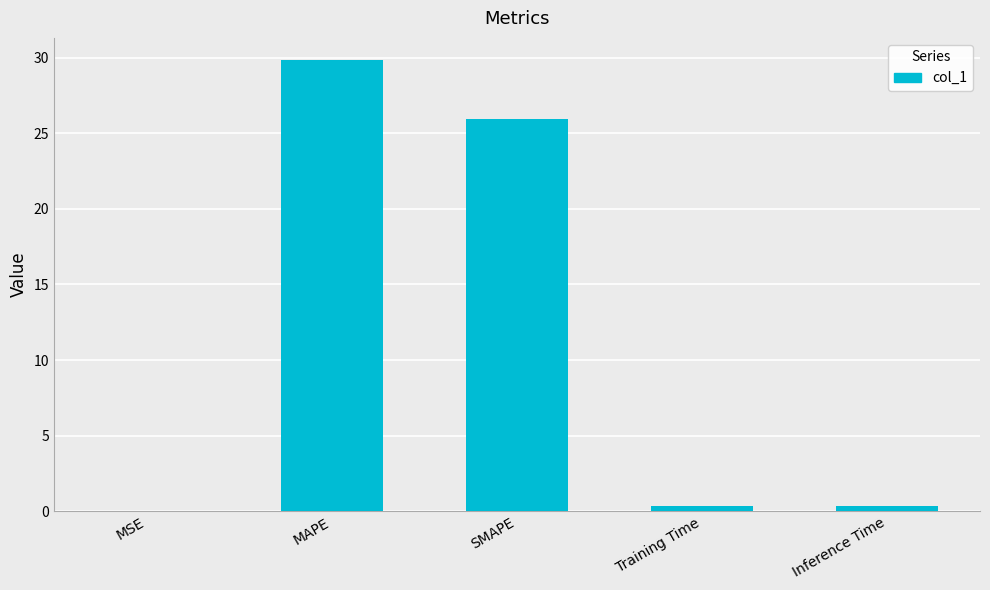

The chart shows a value of 8.5 at SMAPE. True or false?

False